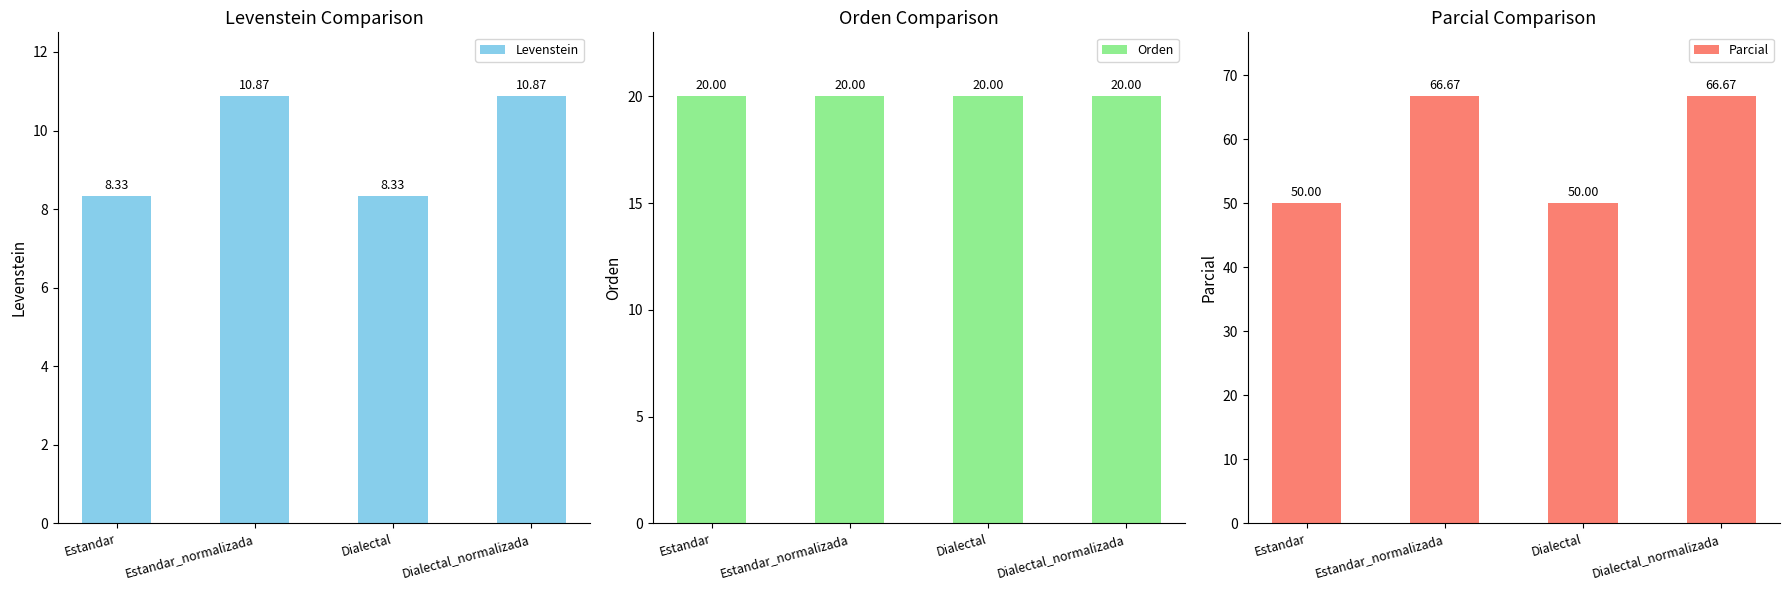

What is the spread (max minus min) of values at Estandar_normalizada?

55.8